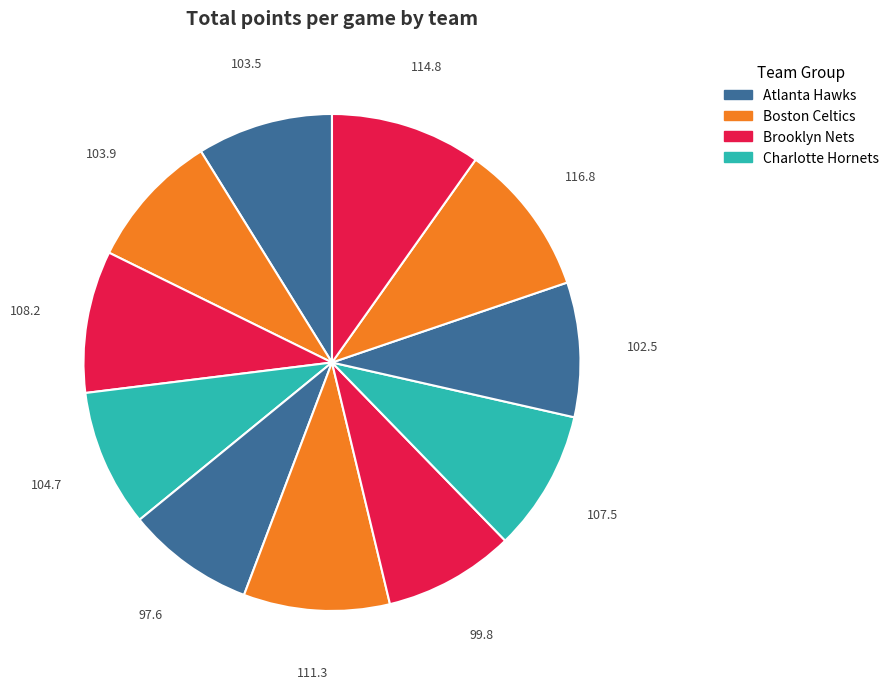

How many segments does this pie chart have?

11